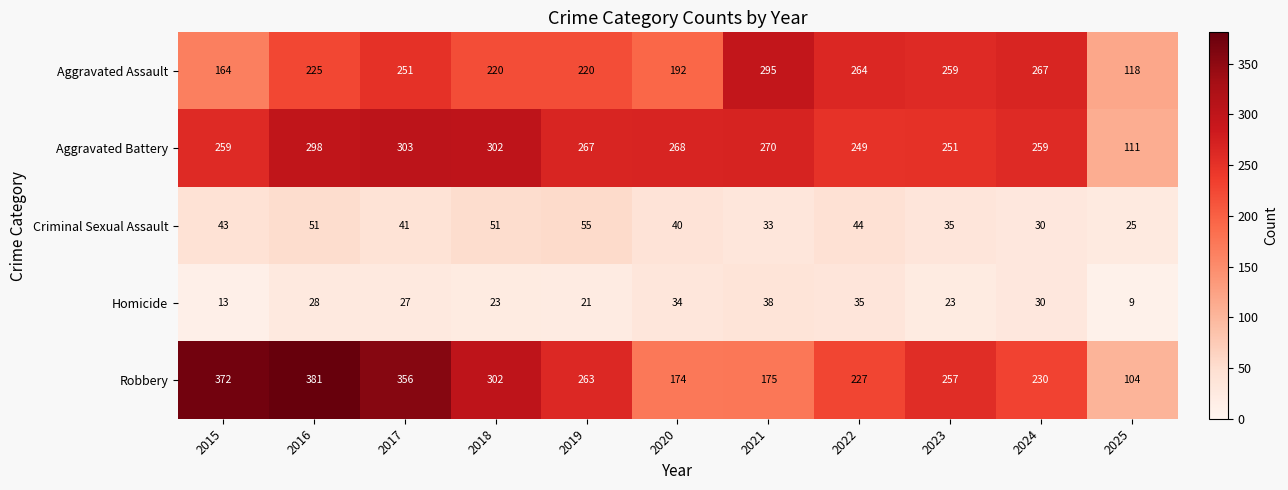

Is it true that Robbery equals 263 at 2019?

True